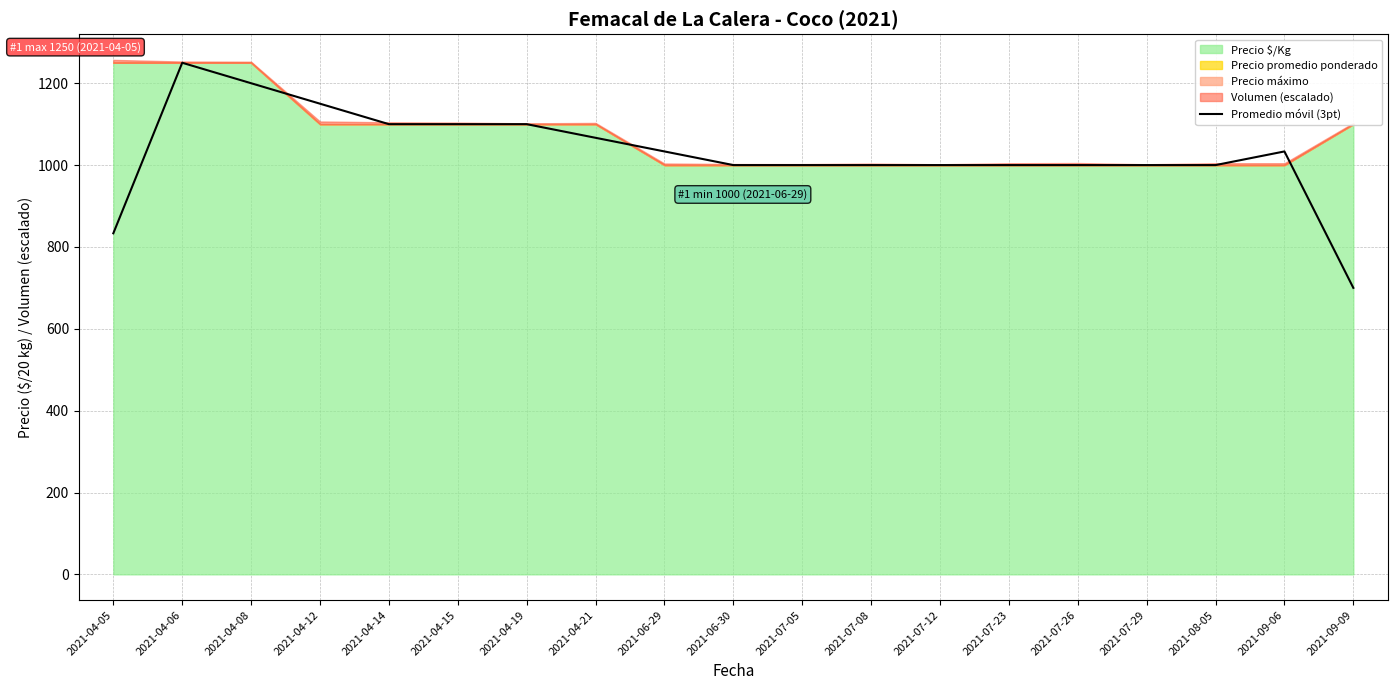

What is the approximate value at 2021-09-06?

1033.3